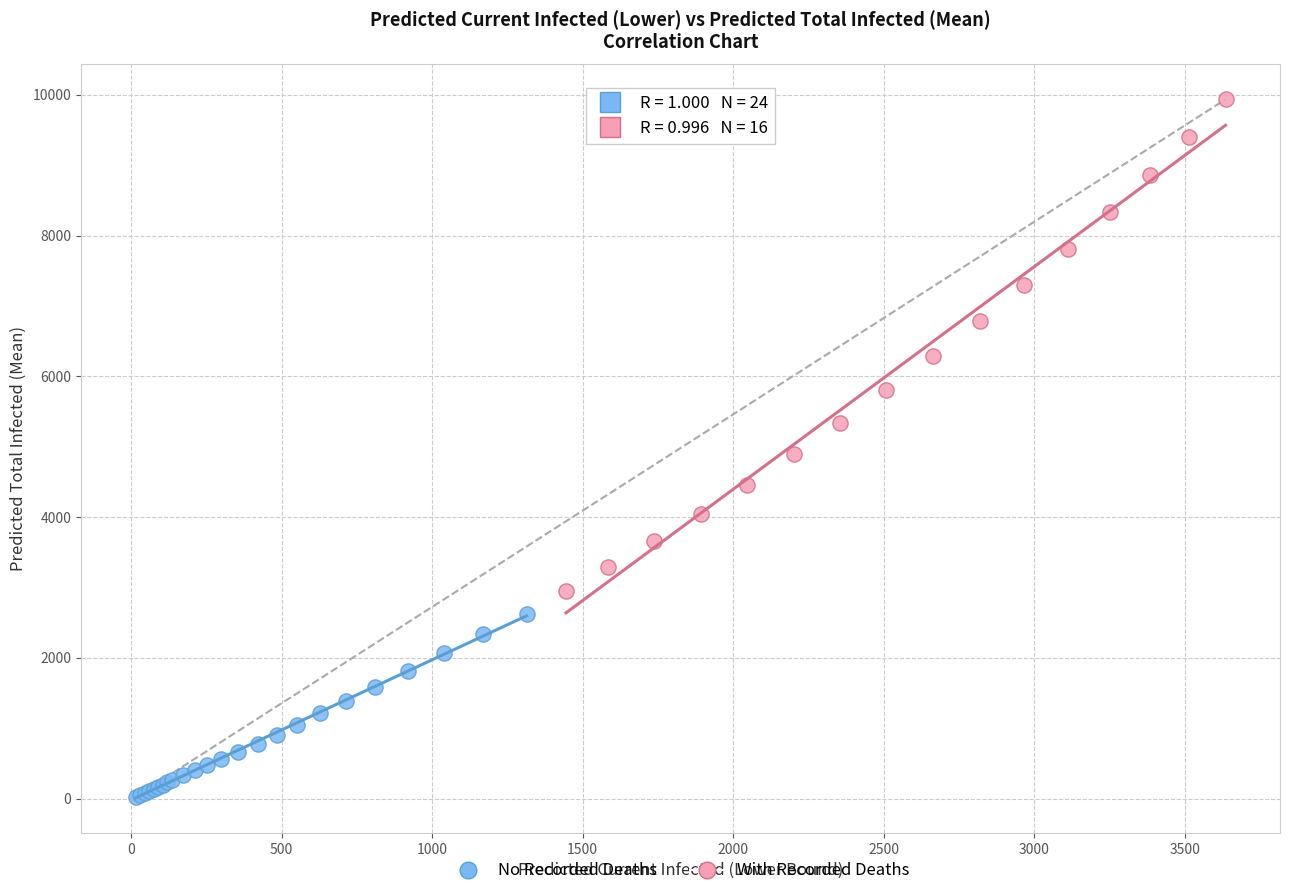

Which series reaches the minimum Y coordinate?

No Recorded Deaths